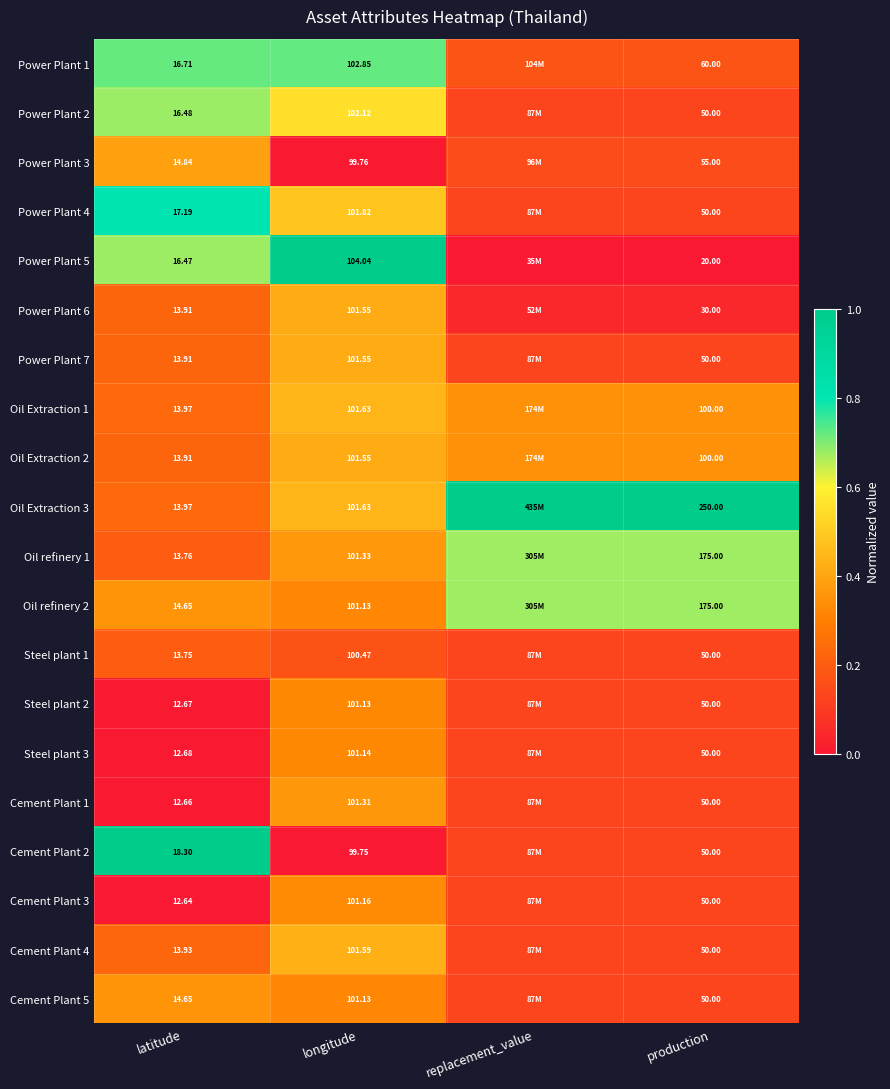

Is the value of Steel plant 3 at latitude greater than the value of Power Plant 7 at longitude?

No